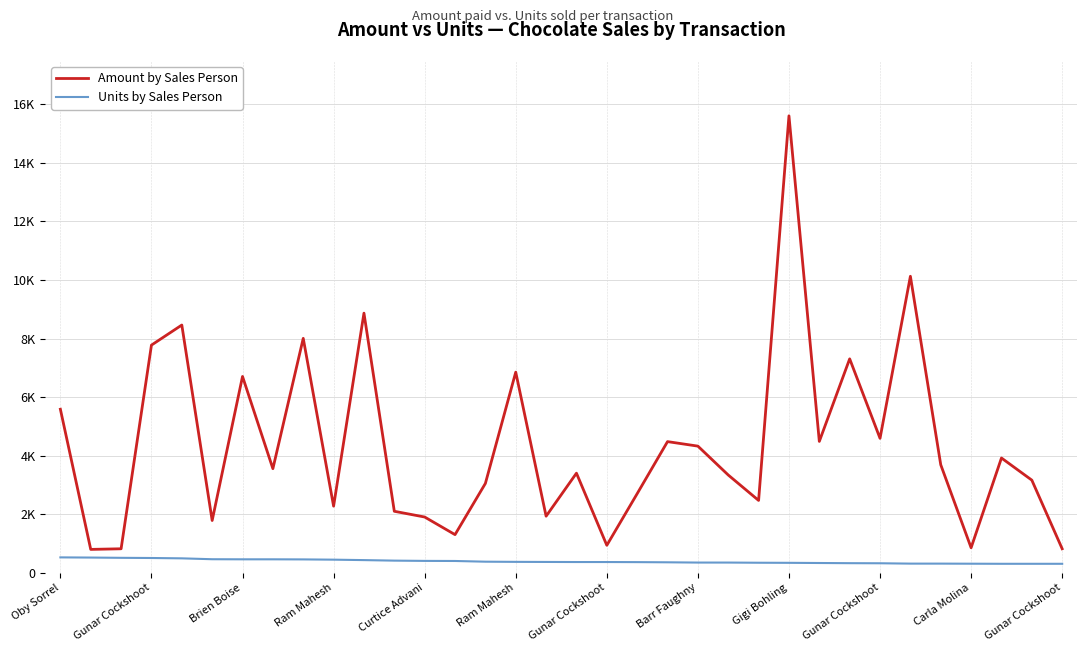

What are all the series names shown in the legend?

Amount by Sales Person, Units by Sales Person